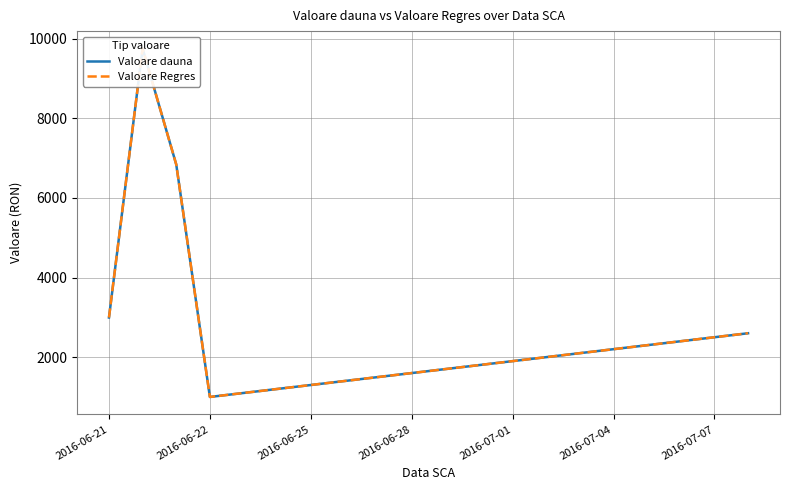

Reading right to left, what are all the values shown in this chart?

Valoare dauna: 2600.0	2500.0	2400.0	2300.0	2200.0	2100.0	2000.0	1900.0	1800.0	1700.0	1600.0	1500.0	1400.0	1300.0	1200.0	1100.0	1000.0	6838.1	9751.9	2995.2
Valoare Regres: 2600.0	2500.0	2400.0	2300.0	2200.0	2100.0	2000.0	1900.0	1800.0	1700.0	1600.0	1500.0	1400.0	1300.0	1200.0	1100.0	1000.0	6838.1	9751.9	2995.2